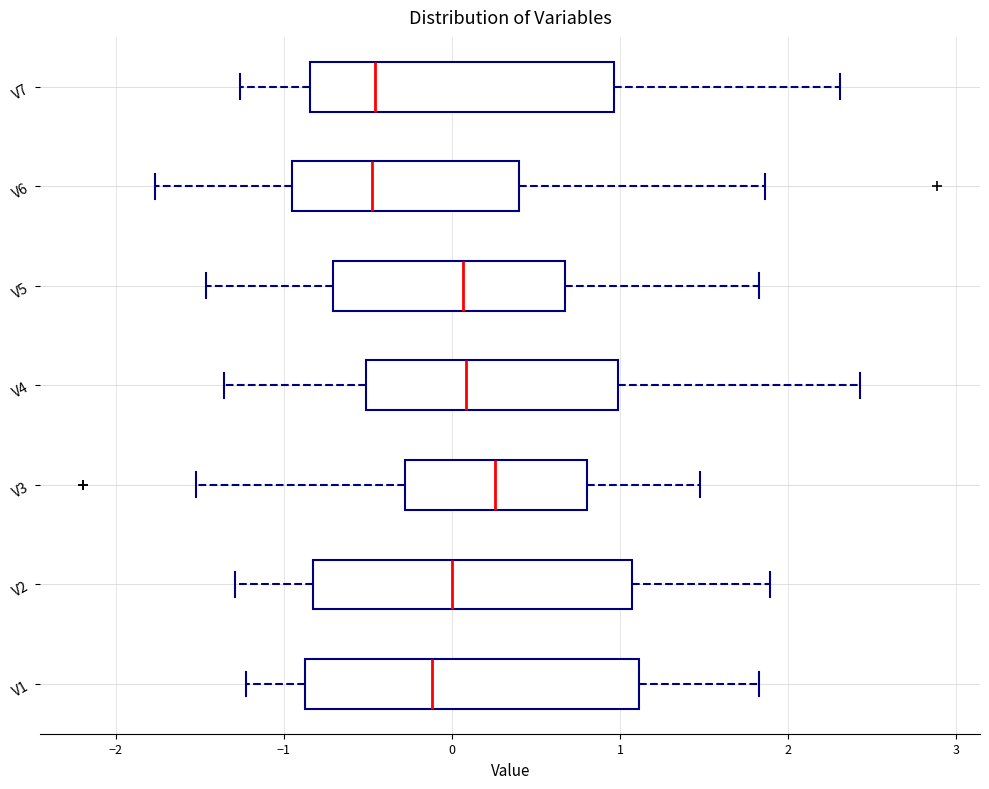

Reading bottom to top, transcribe this box plot: for each box, give where its median line is, the range the box spans, and where its two whiskers end, as read against the x-axis. The values are not printed on the chart, so give them approximately, as read against the axis.

V1: median -0.1, box -0.9 to 1.1, whiskers -1.2 to 1.8
V2: median 0.0, box -0.8 to 1.1, whiskers -1.3 to 1.9
V3: median 0.3, box -0.3 to 0.8, whiskers -1.5 to 1.5
V4: median 0.1, box -0.5 to 1.0, whiskers -1.4 to 2.4
V5: median 0.1, box -0.7 to 0.7, whiskers -1.5 to 1.8
V6: median -0.5, box -1.0 to 0.4, whiskers -1.8 to 1.9
V7: median -0.5, box -0.8 to 1.0, whiskers -1.3 to 2.3